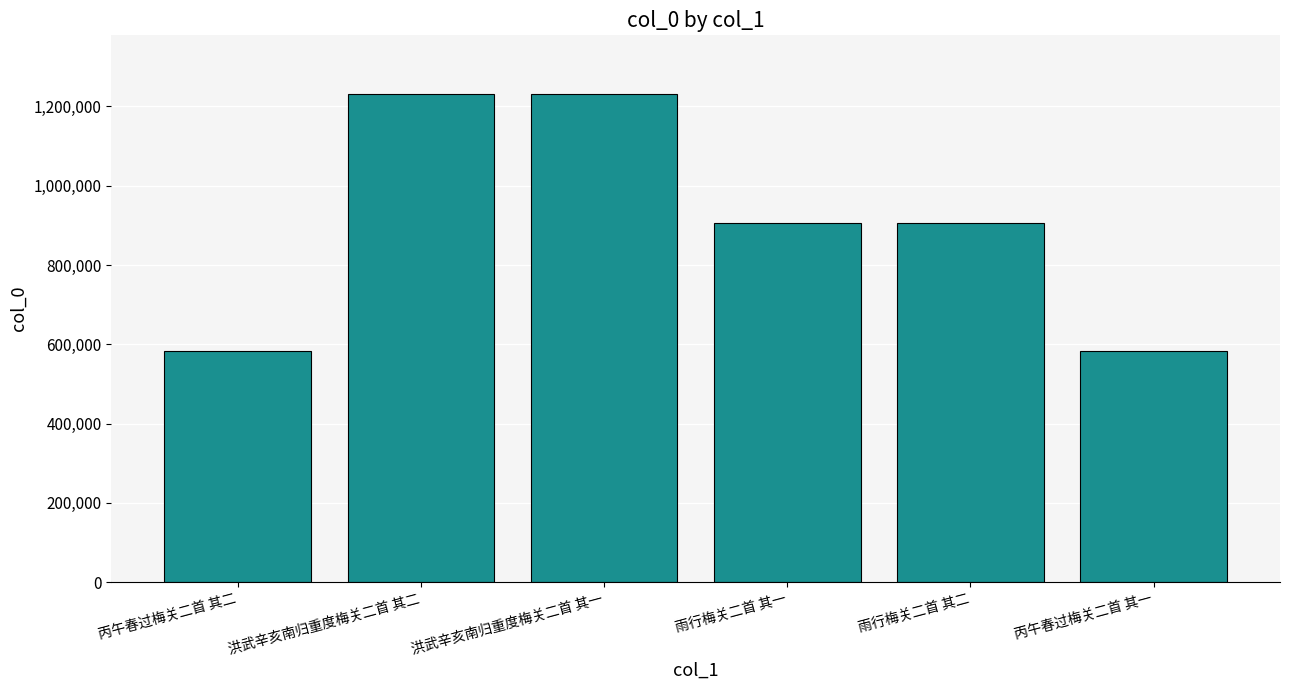

How many data points are less than 907238?

3